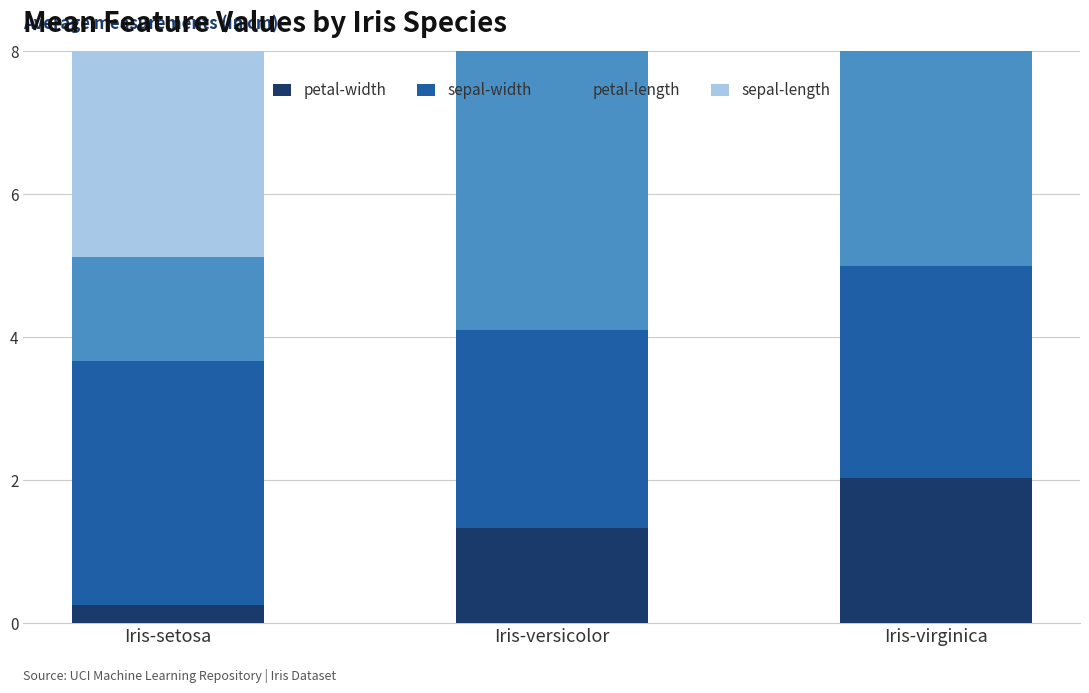

How many groups of bars are there?

3